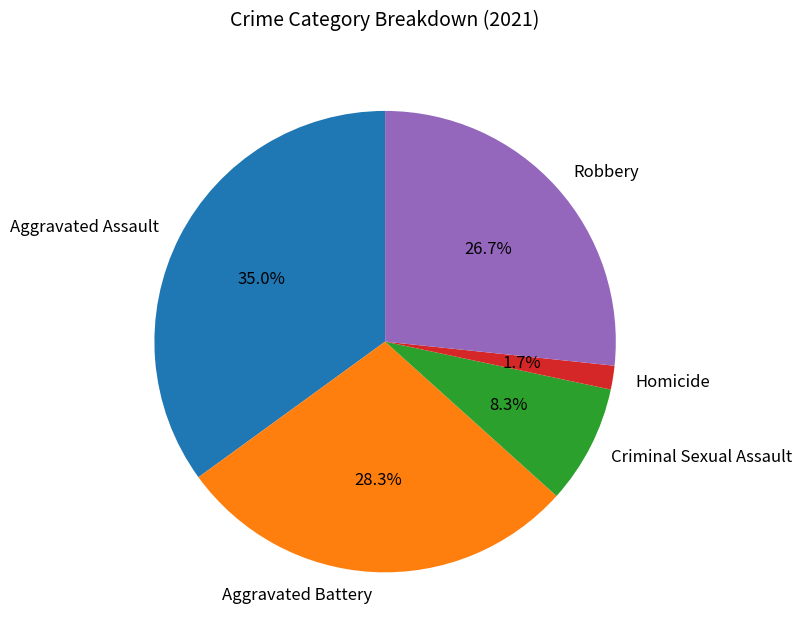

To the nearest percent, what portion does Aggravated Battery represent?

28%